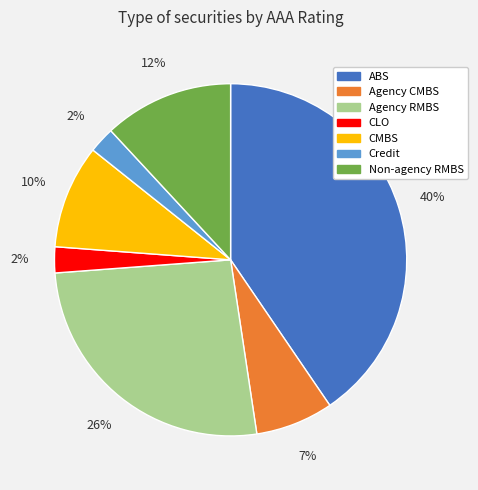

How many segments does this pie chart have?

7